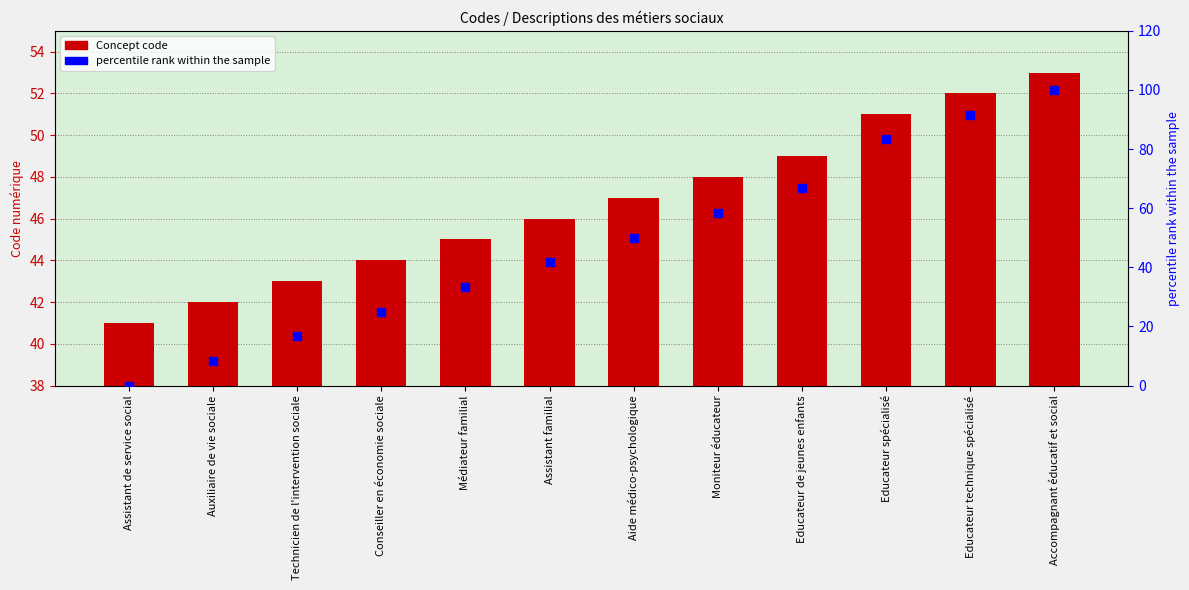

Which series reaches the minimum Y coordinate?

percentile rank within the sample